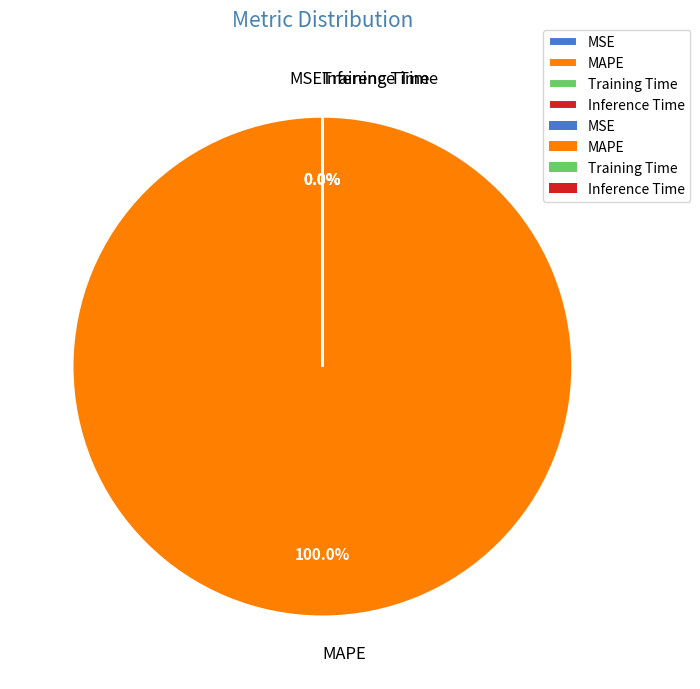

Does any single category account for the majority?

Yes